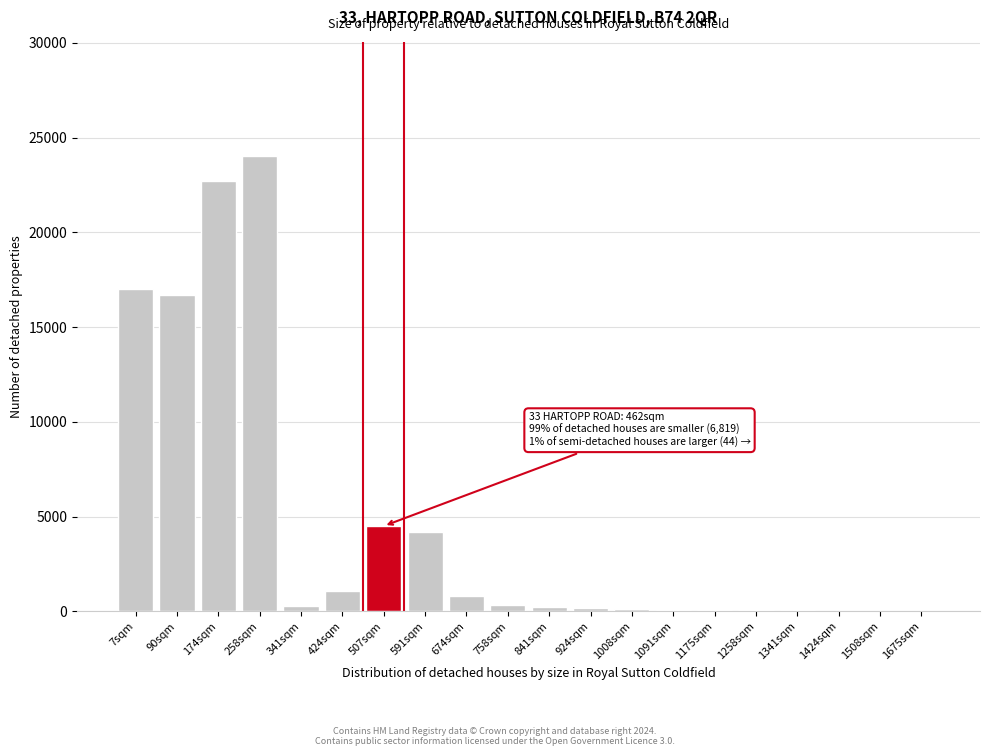

At which label is the value closest to 12025?

90sqm